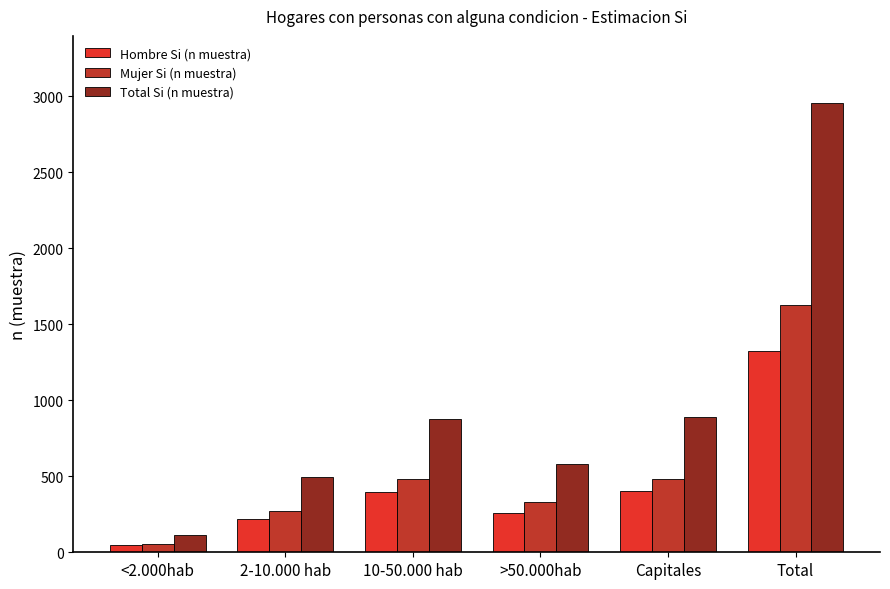

List the series in order of their peak value, lowest first.

Hombre Si (n muestra), Mujer Si (n muestra), Total Si (n muestra)